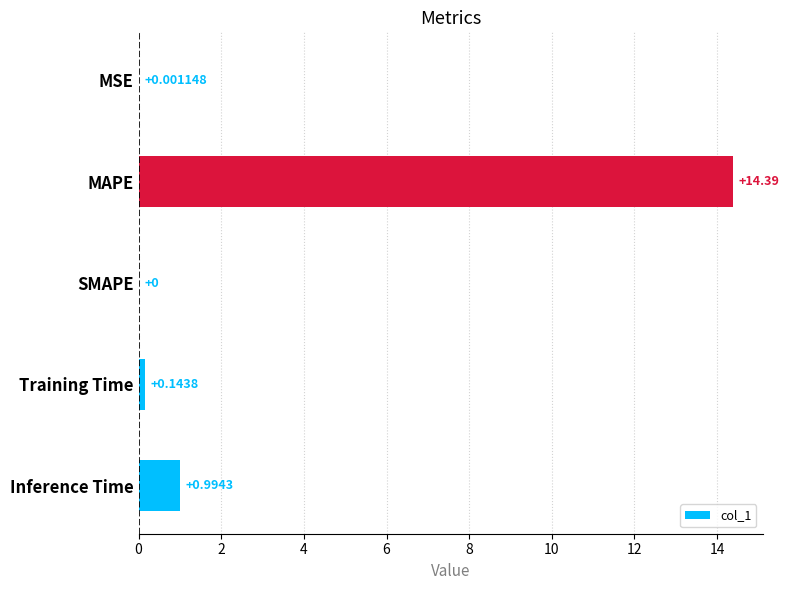

What is the sum of all values?

15.5